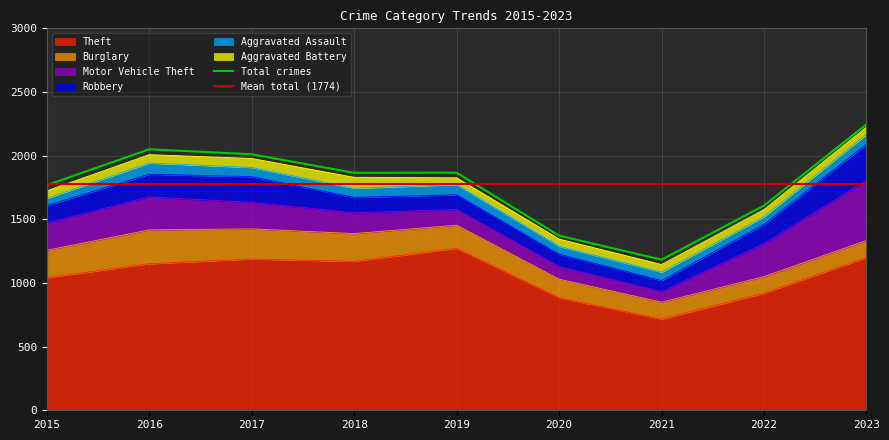

Where do Burglary and Motor Vehicle Theft first cross each other?

2021 and 2022